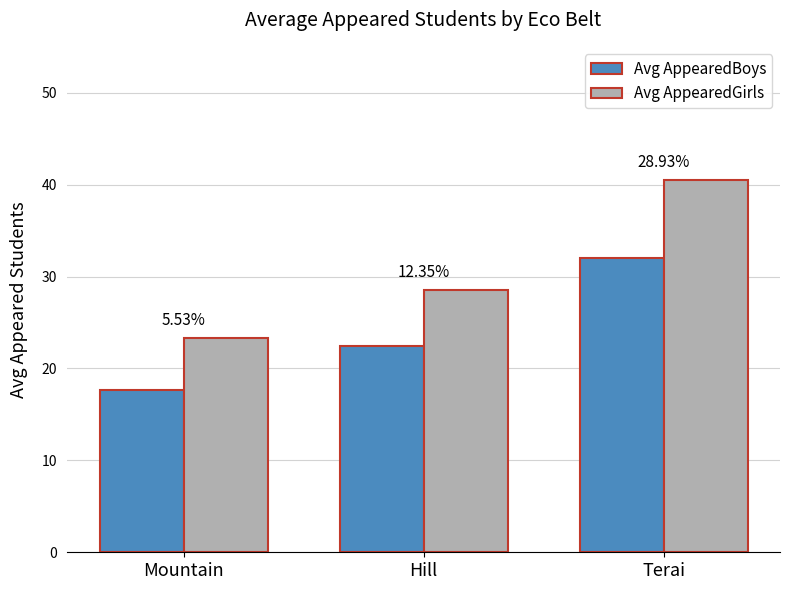

What is the label of the 2nd bar from the left?

Hill